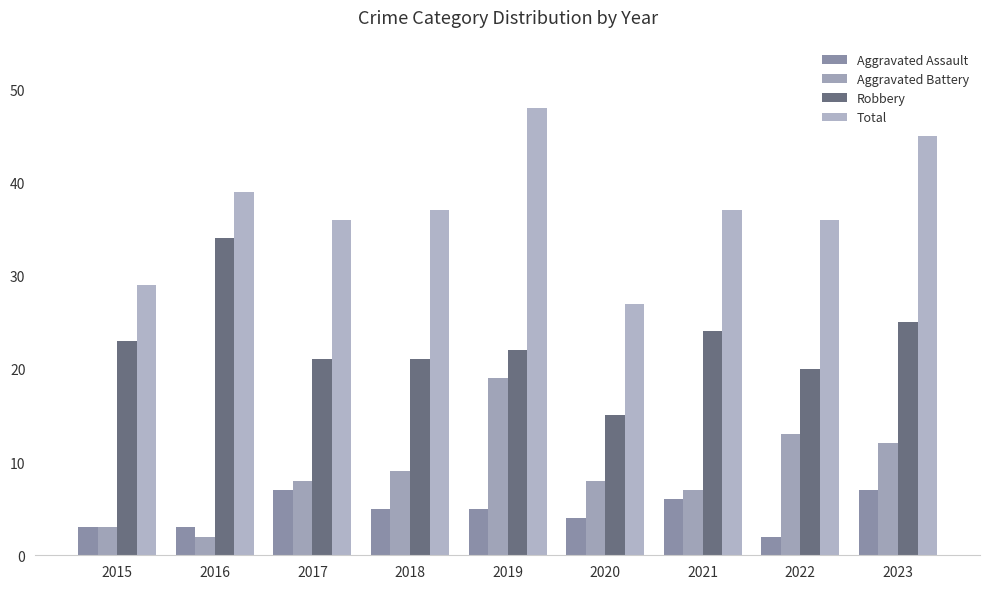

How many groups of bars are there?

9